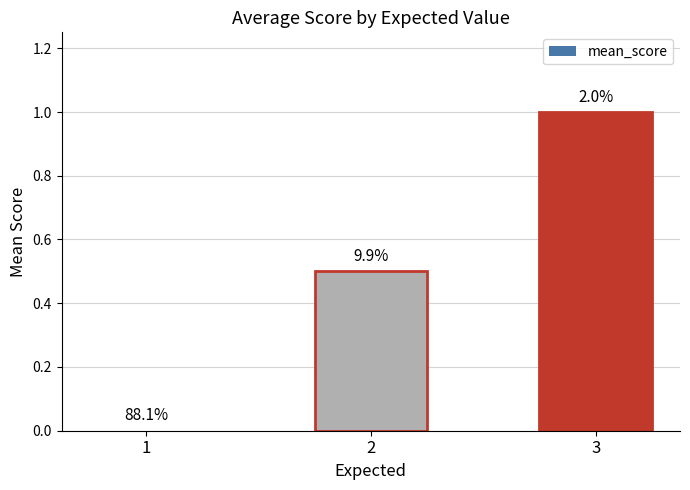

Reading left to right, list all the values displayed in this chart.

1=0.0	2=0.5	3=1.0